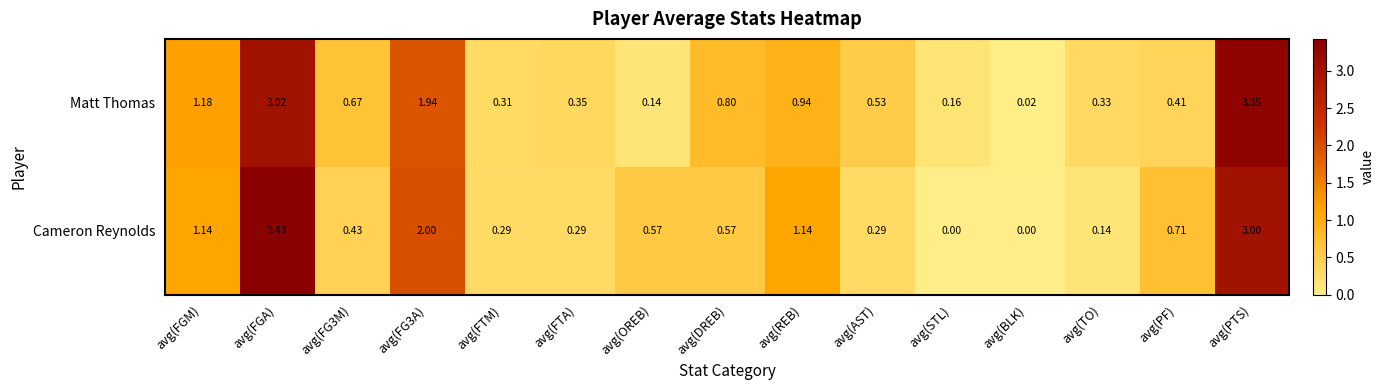

Which series has the largest total across all categories?

Matt Thomas